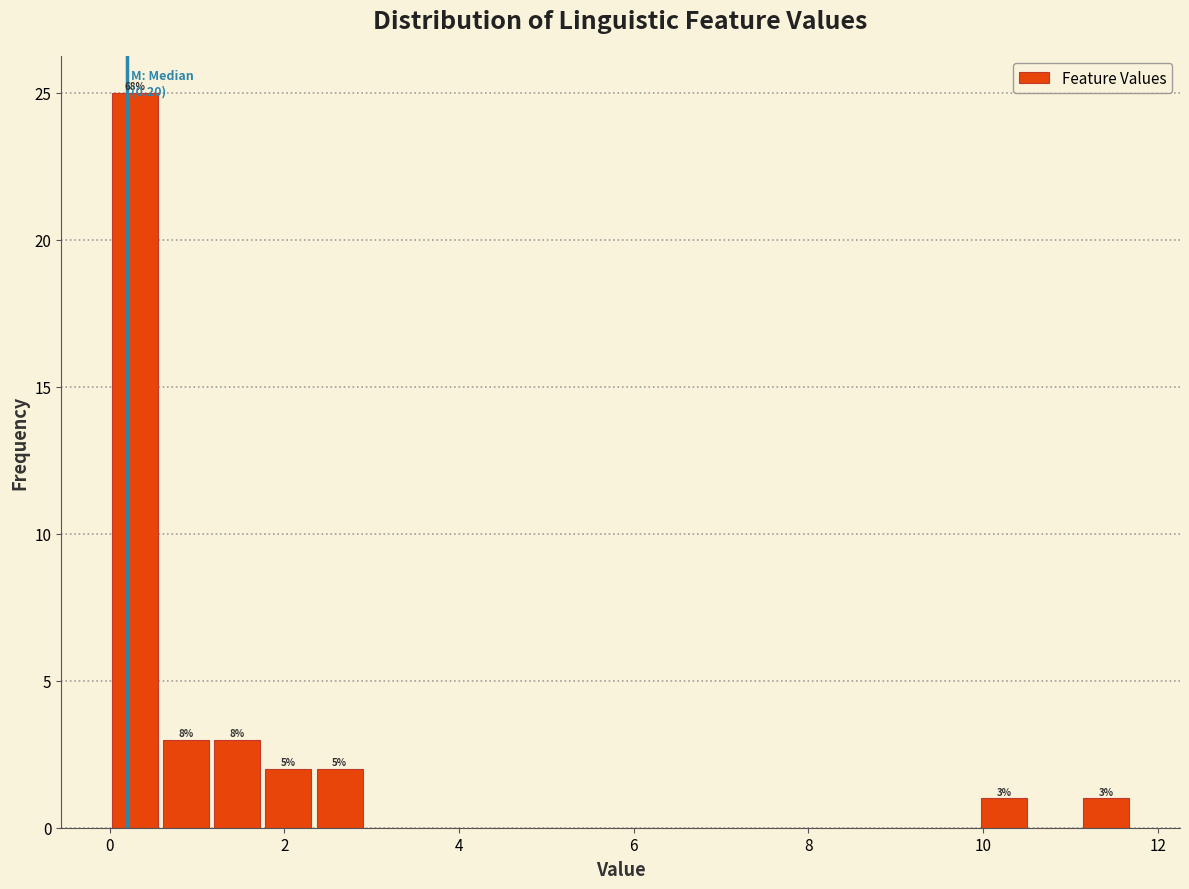

Around what value on the x-axis is the tallest bar? Give the approximate position of its centre, as read against the axis.

0.2